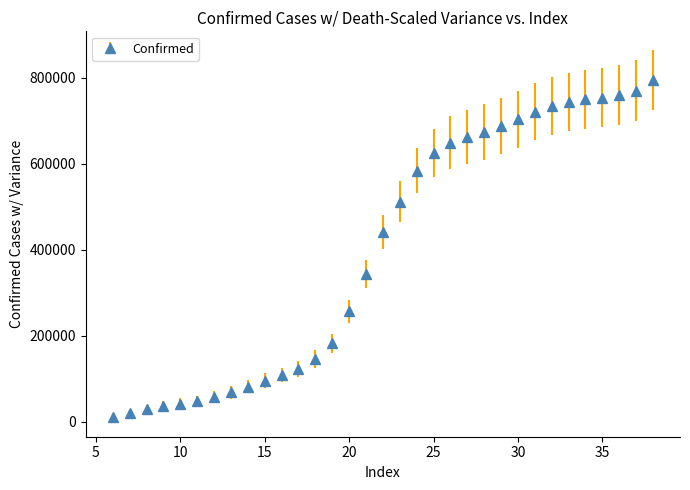

What is the value of the 21st point from the left?

648875